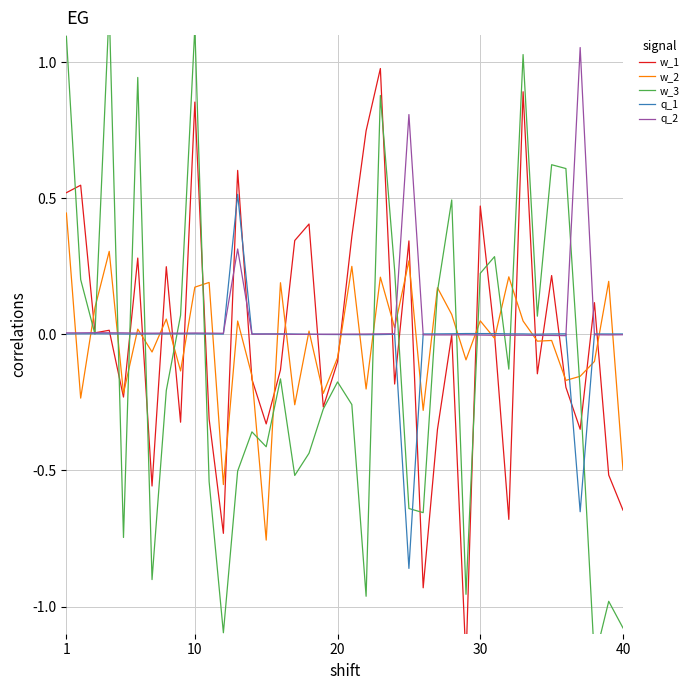

What is the difference between the maximum and second lowest values in the w_2 series?

1.0